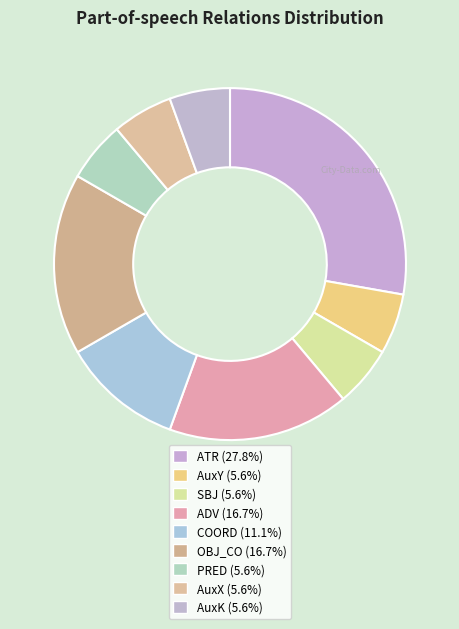

What is the largest slice in the pie chart?

ATR